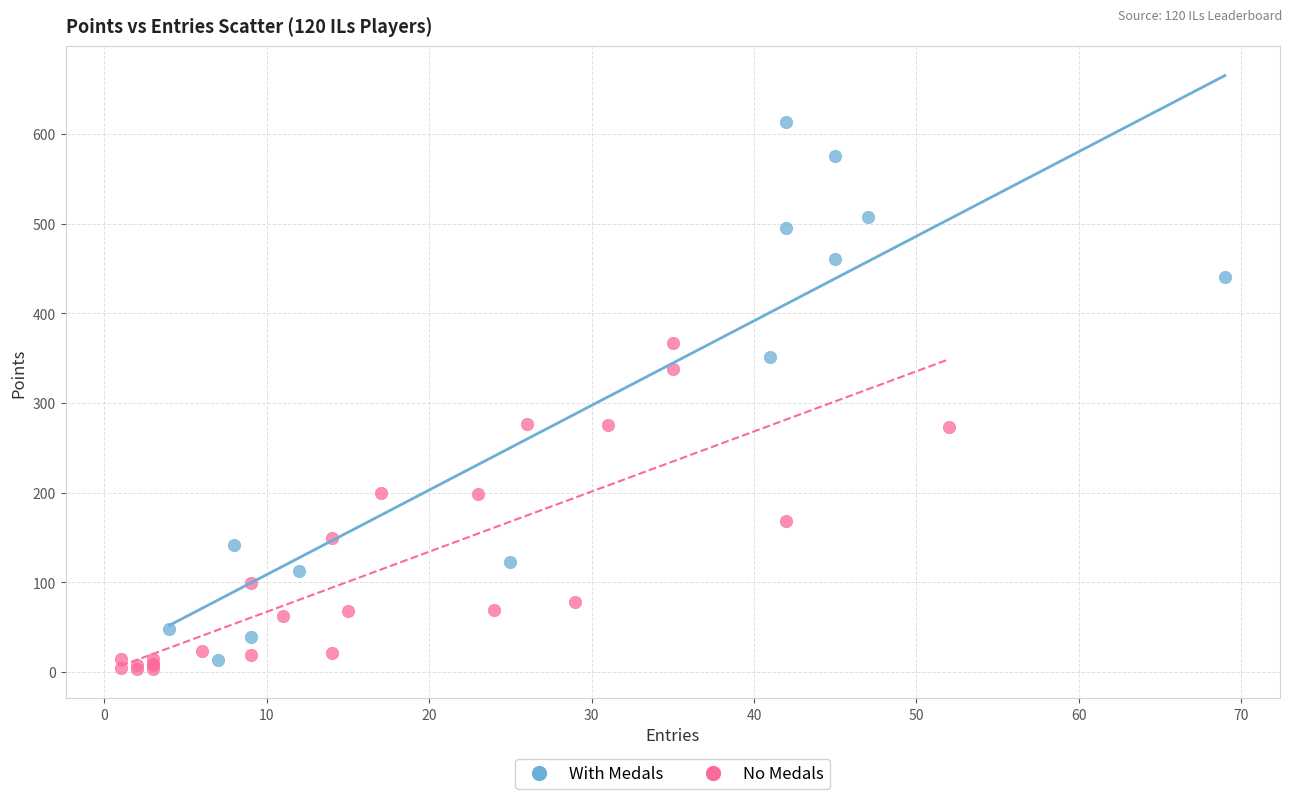

Which series contains the highest Y value?

With Medals